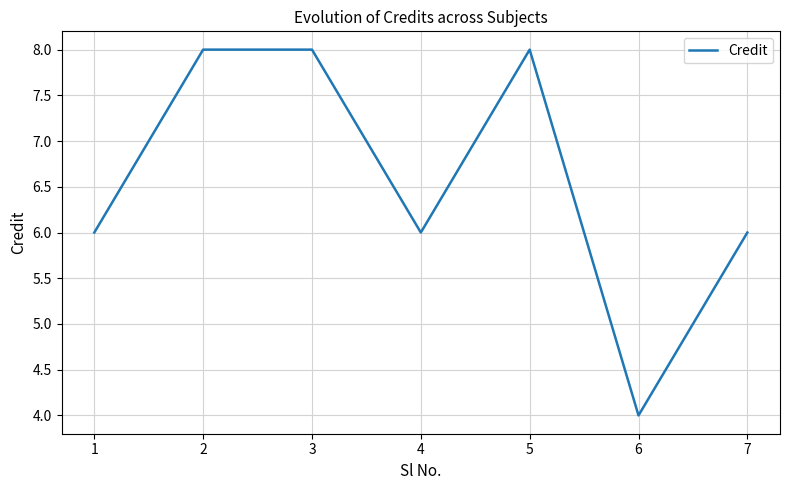

At which category does the chart reach its minimum across all series?

6